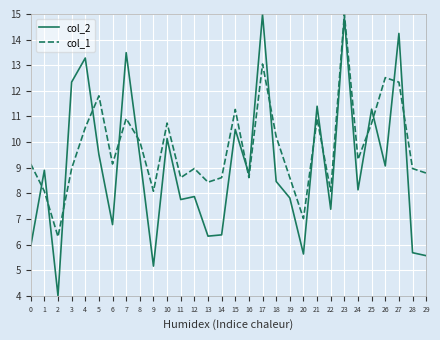

What is the difference between the col_2 values at 12 and 26?

1.2